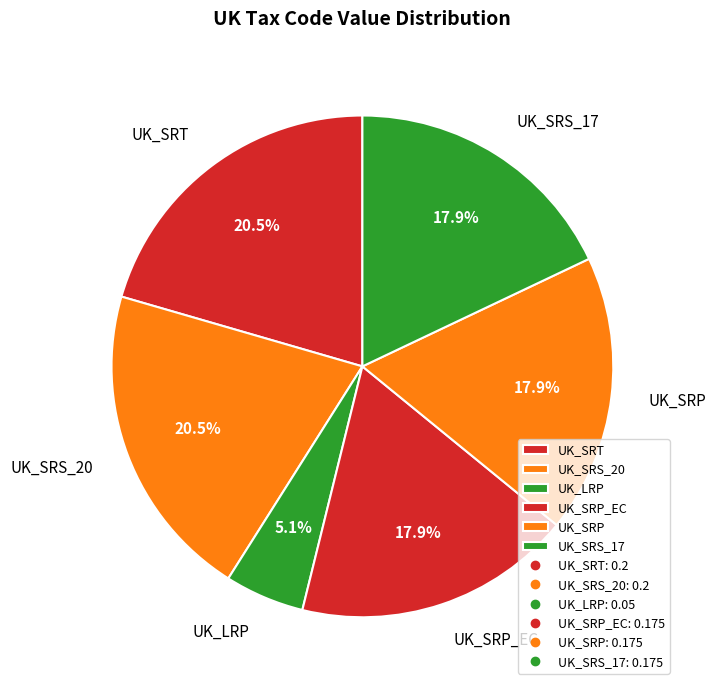

Does any single category account for the majority?

No